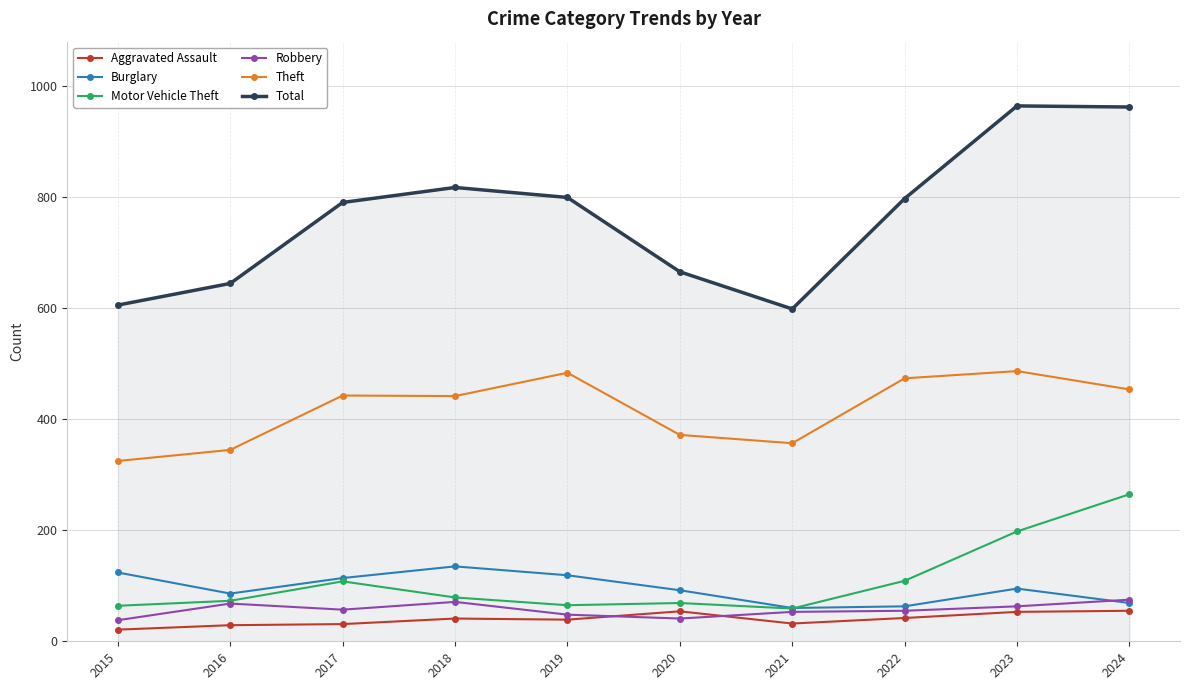

Rank the series at 2019 from highest to lowest value.

Total, Theft, Burglary, Motor Vehicle Theft, Robbery, Aggravated Assault